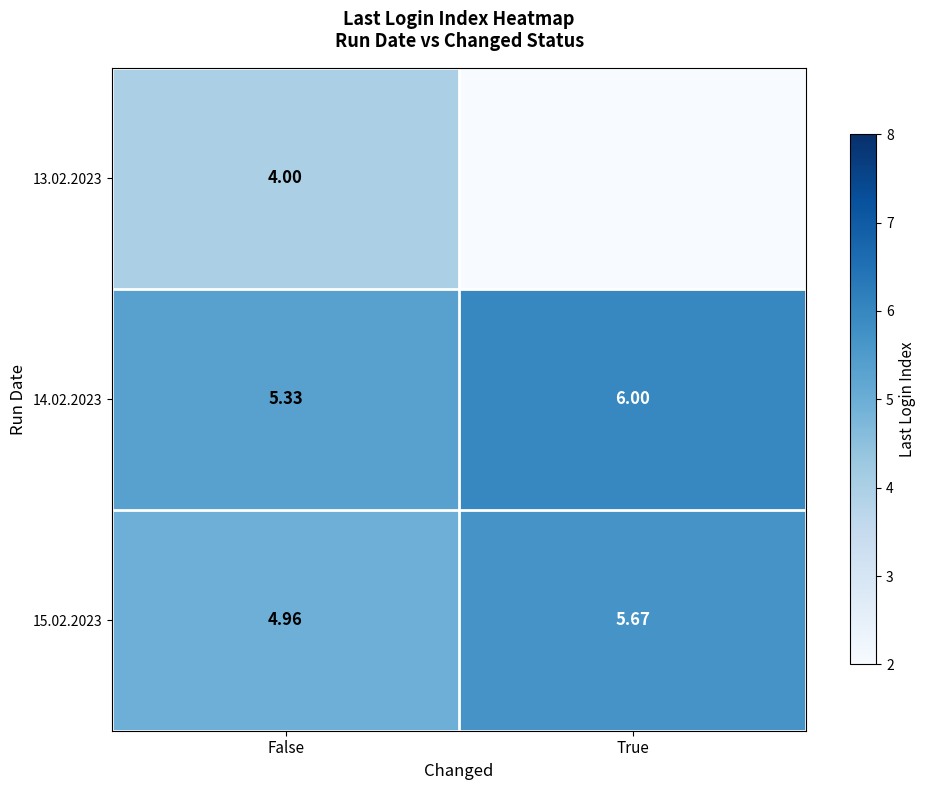

What is the spread (max minus min) of values at True?

6.0